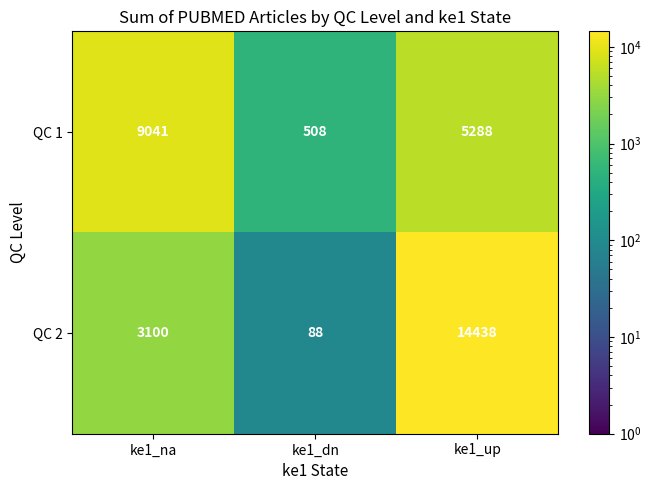

At how many categories does at least one series exceed 2662?

2